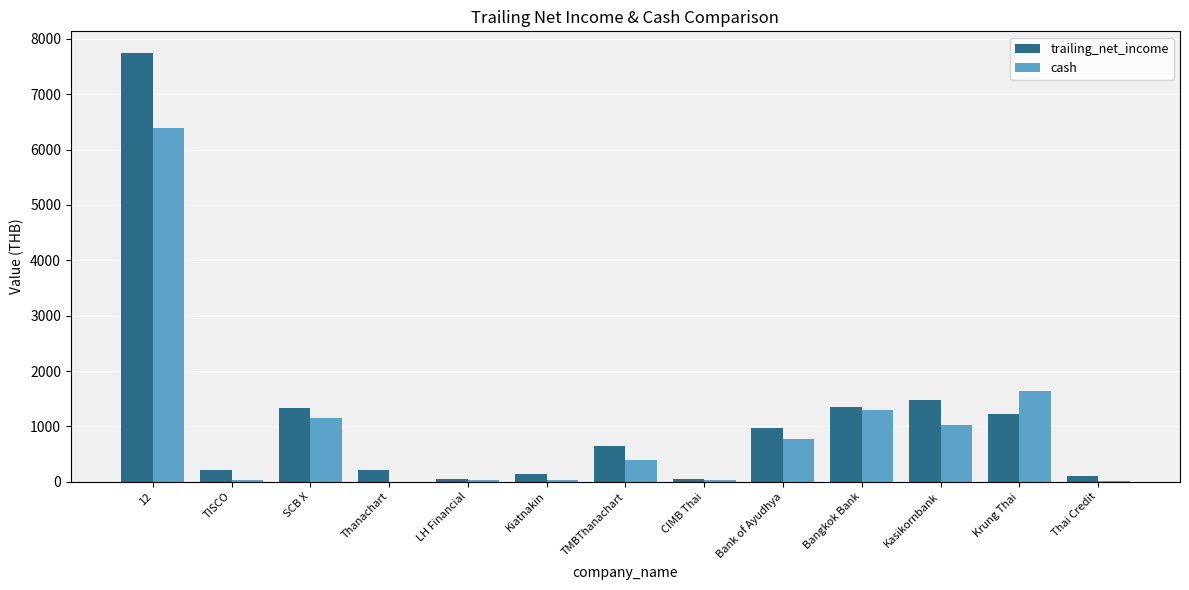

What are all the series names shown in the legend?

trailing_net_income, cash